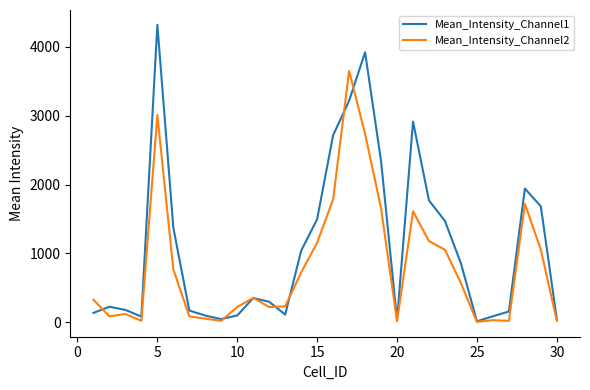

Does the chart have visible grid lines?

No